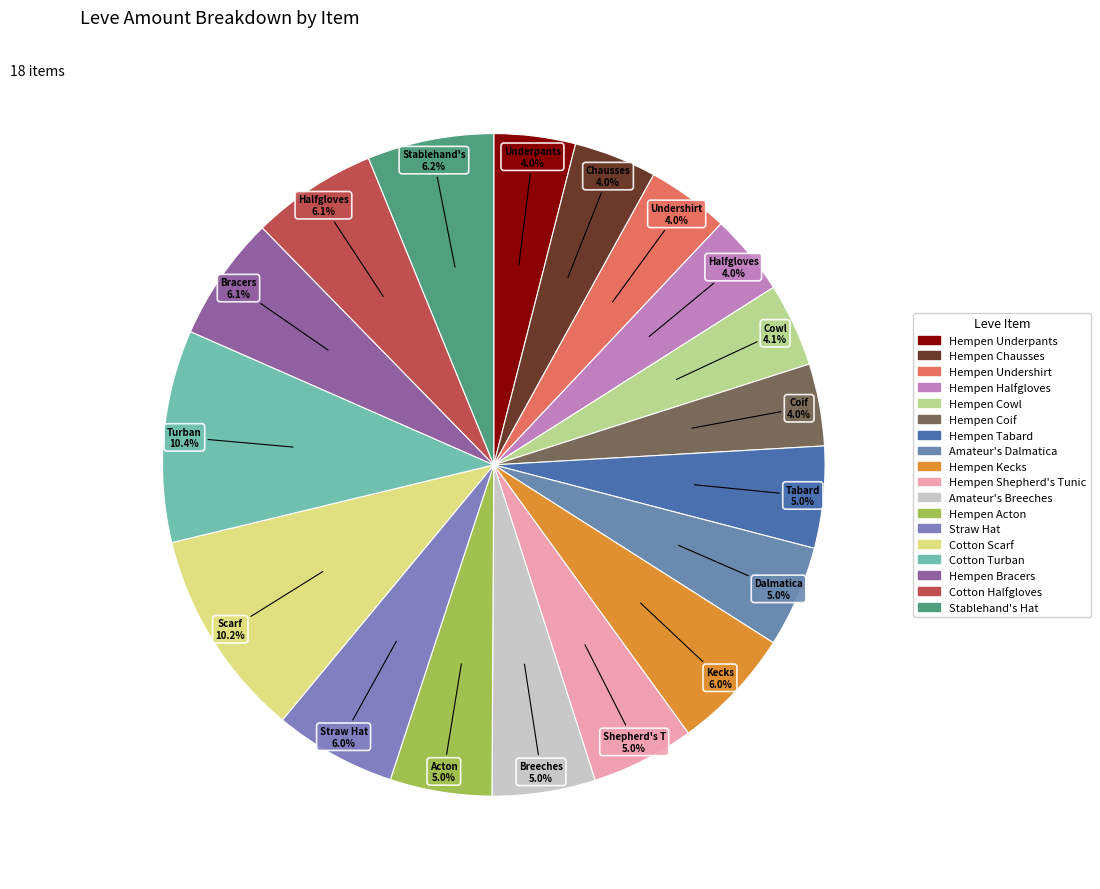

Between Cotton Scarf and Hempen Halfgloves, which is larger?

Cotton Scarf